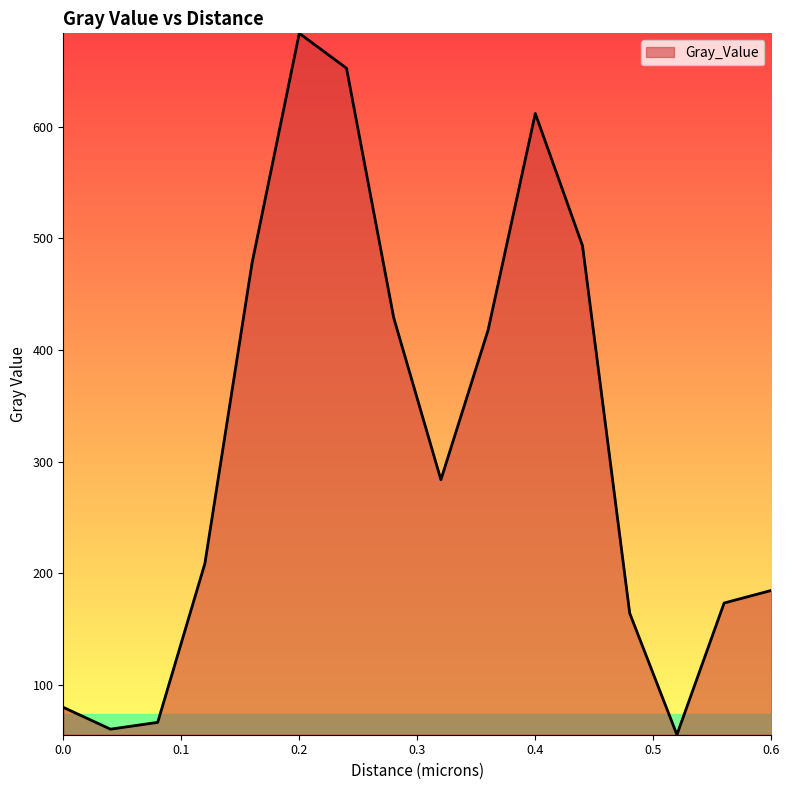

What is the difference between the maximum and minimum values?

628.4